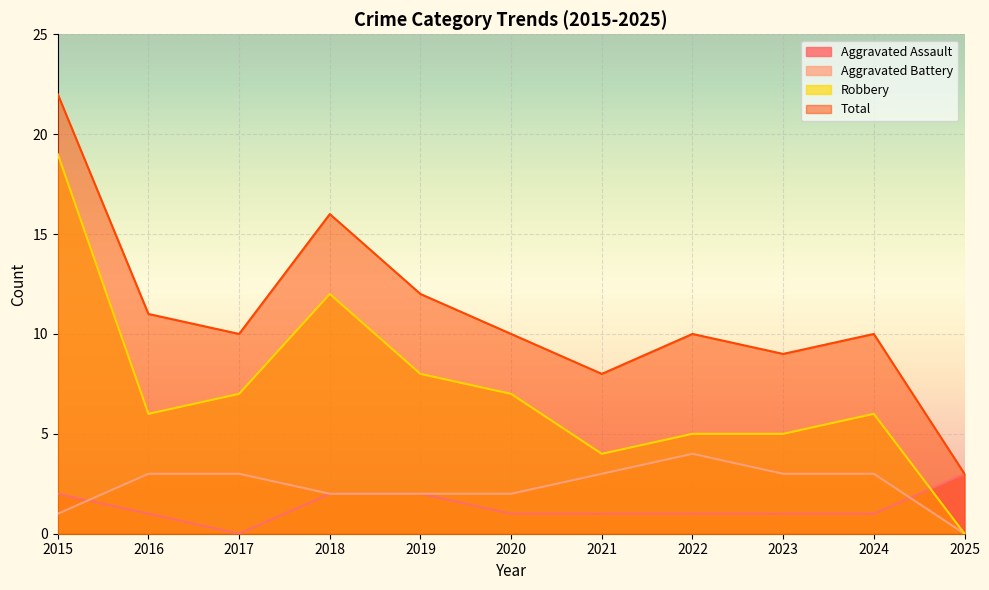

What is the sum of the Aggravated Battery values at 2016 and 2023?

6